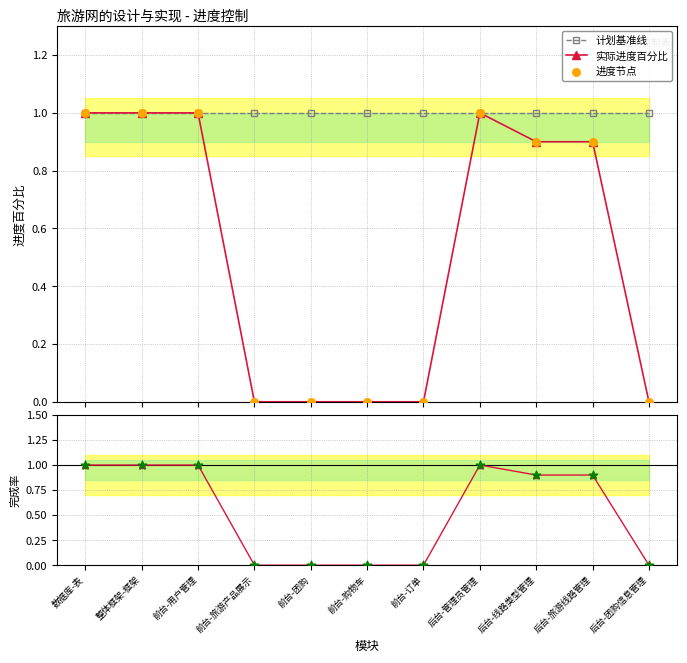

Which series has the largest total across all categories?

计划基准线